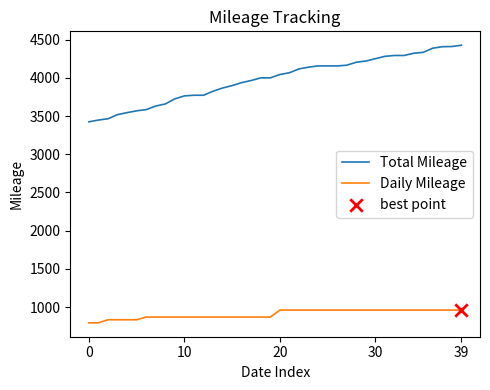

Which series has the largest total across all categories?

Total Mileage